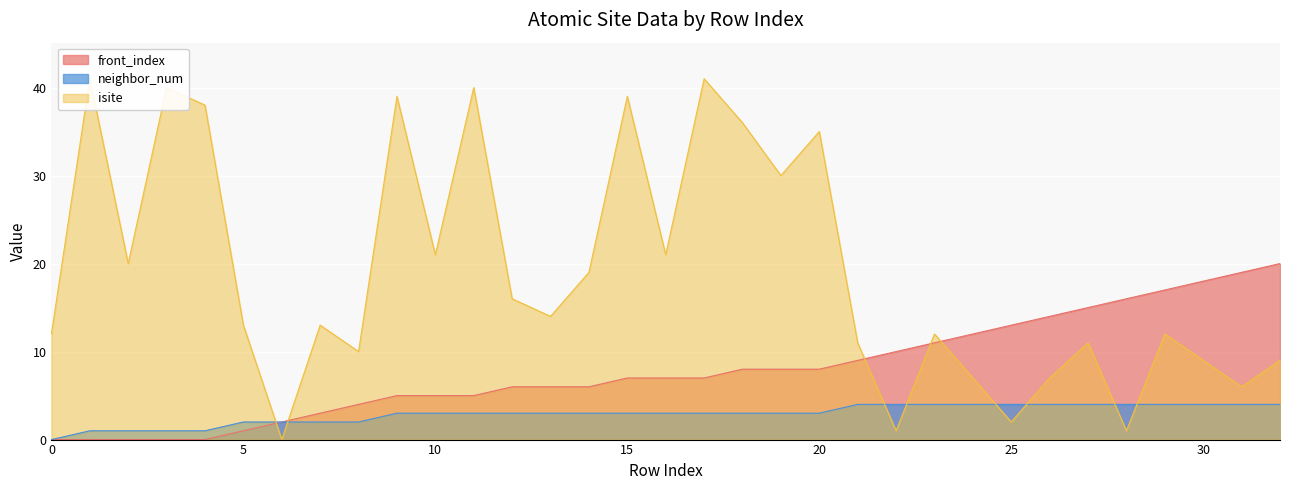

Reading left to right, list all the values displayed in this chart.

isite: 12	41	20	40	38	13	0	13	10	39	21	40	16	14	19	39	21	41	36	30	35	11	1	12	7	2	7	11	1	12	9	6	9
neighbor_num: 0	1	1	1	1	2	2	2	2	3	3	3	3	3	3	3	3	3	3	3	3	4	4	4	4	4	4	4	4	4	4	4	4
front_index: 0	0	0	0	0	1	2	3	4	5	5	5	6	6	6	7	7	7	8	8	8	9	10	11	12	13	14	15	16	17	18	19	20